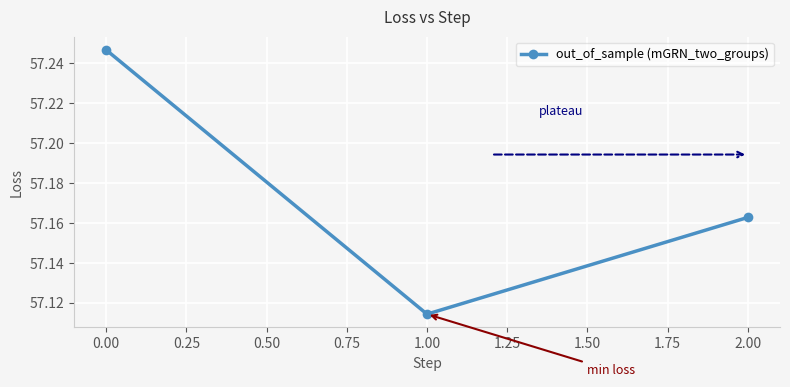

What is the label of the 3rd point from the left?

2.00